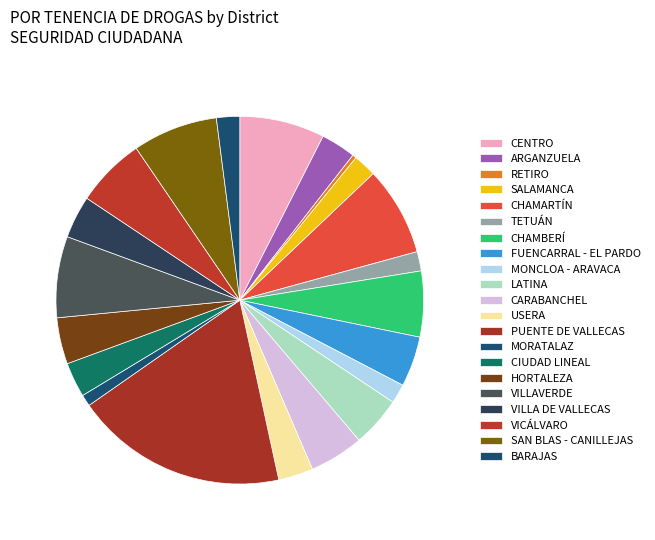

Count the number of slices in the pie.

21